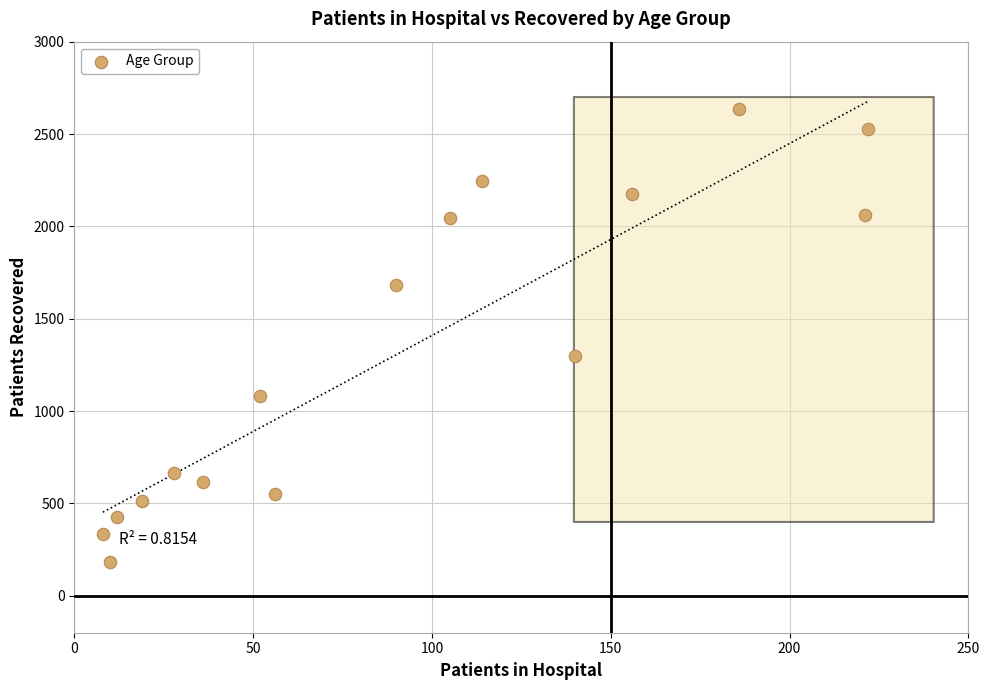

What Y value in the scatter plot is closest to 1407?

1299